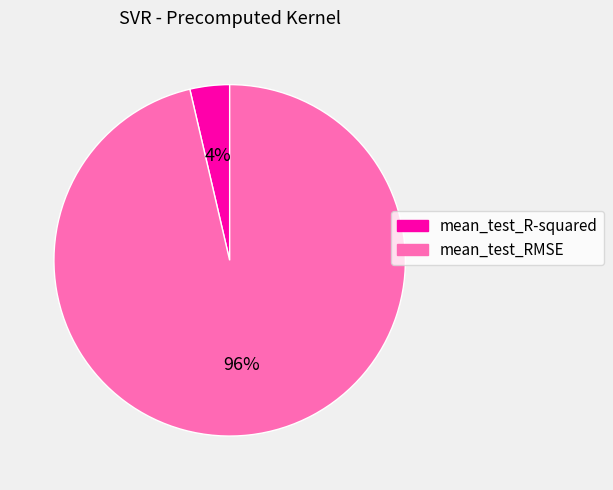

To the nearest percent, what is the average slice percentage?

50%